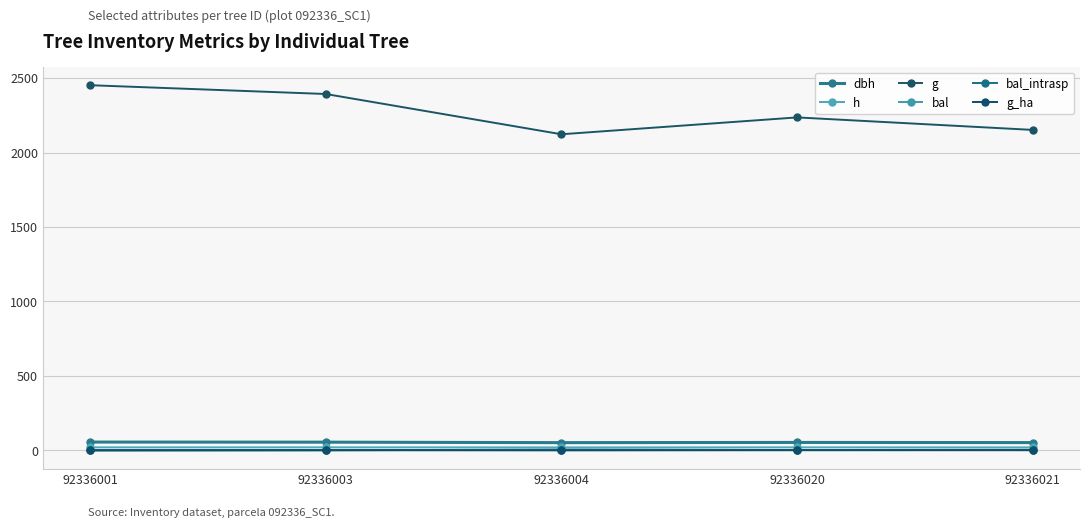

Is this an area chart (filled region under the line)?

No